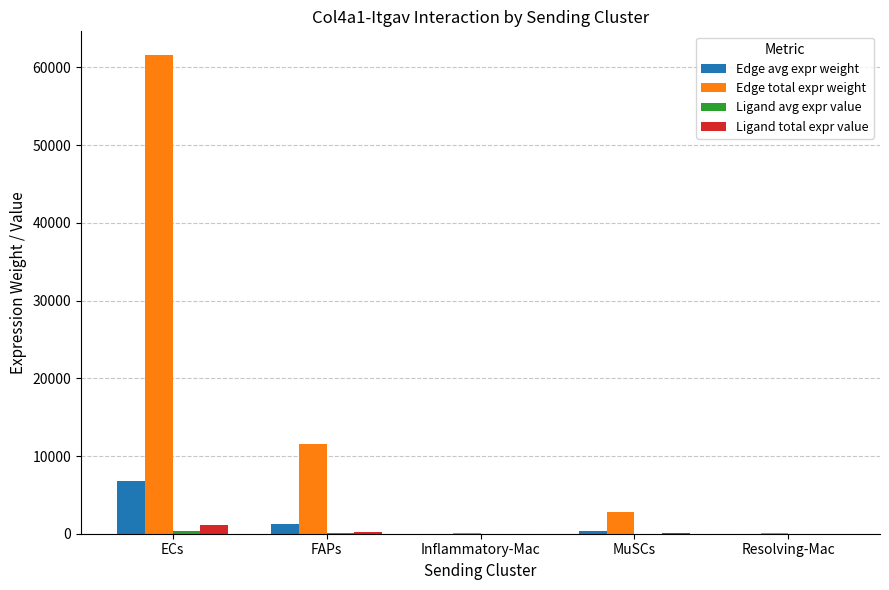

Which series has the largest total across all categories?

Edge total expr weight